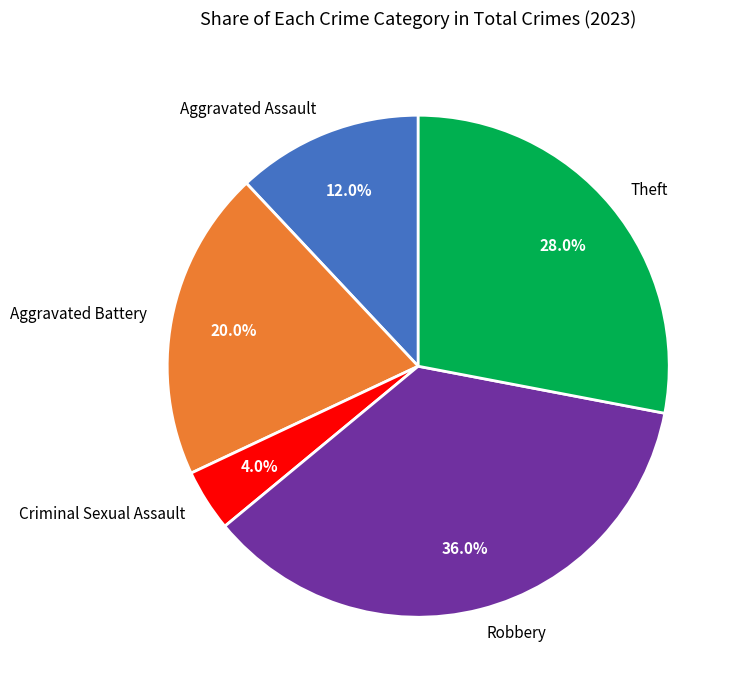

What percentage is the Theft slice, to the nearest percent?

28%